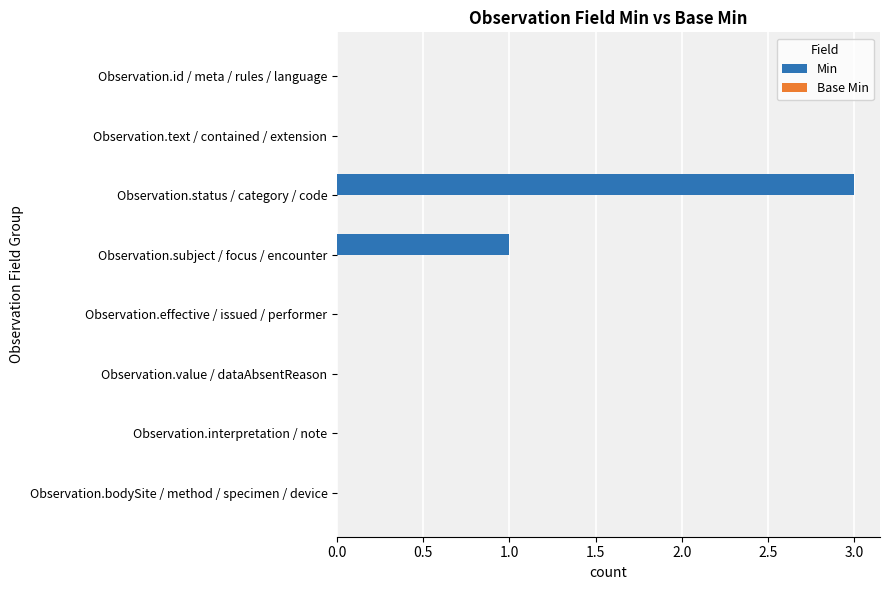

What is the change in value from Observation.id / meta / rules / language to Observation.status / category / code?

+3